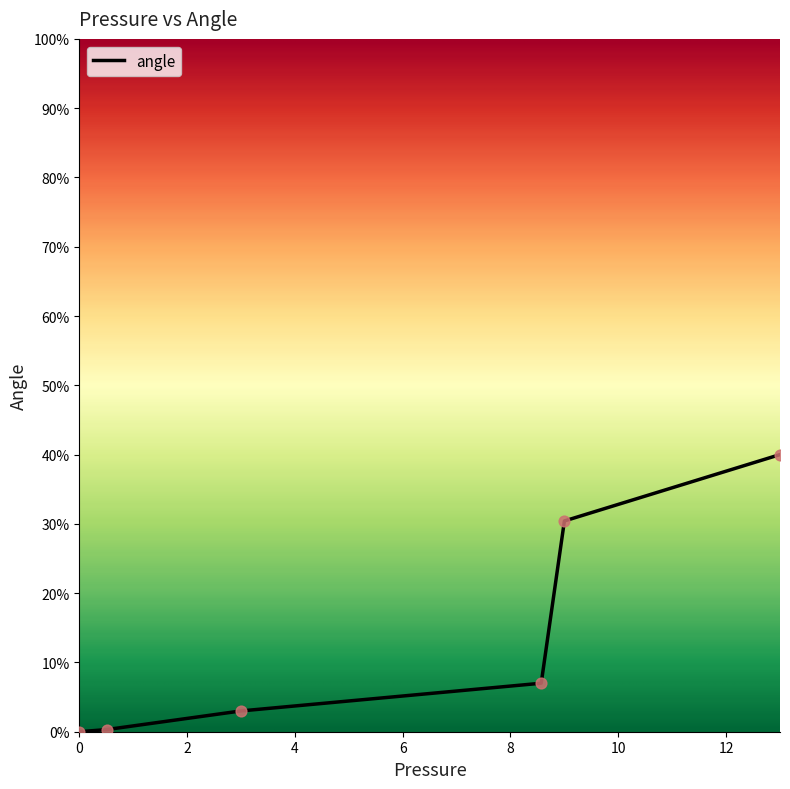

What is the average value?

13.5